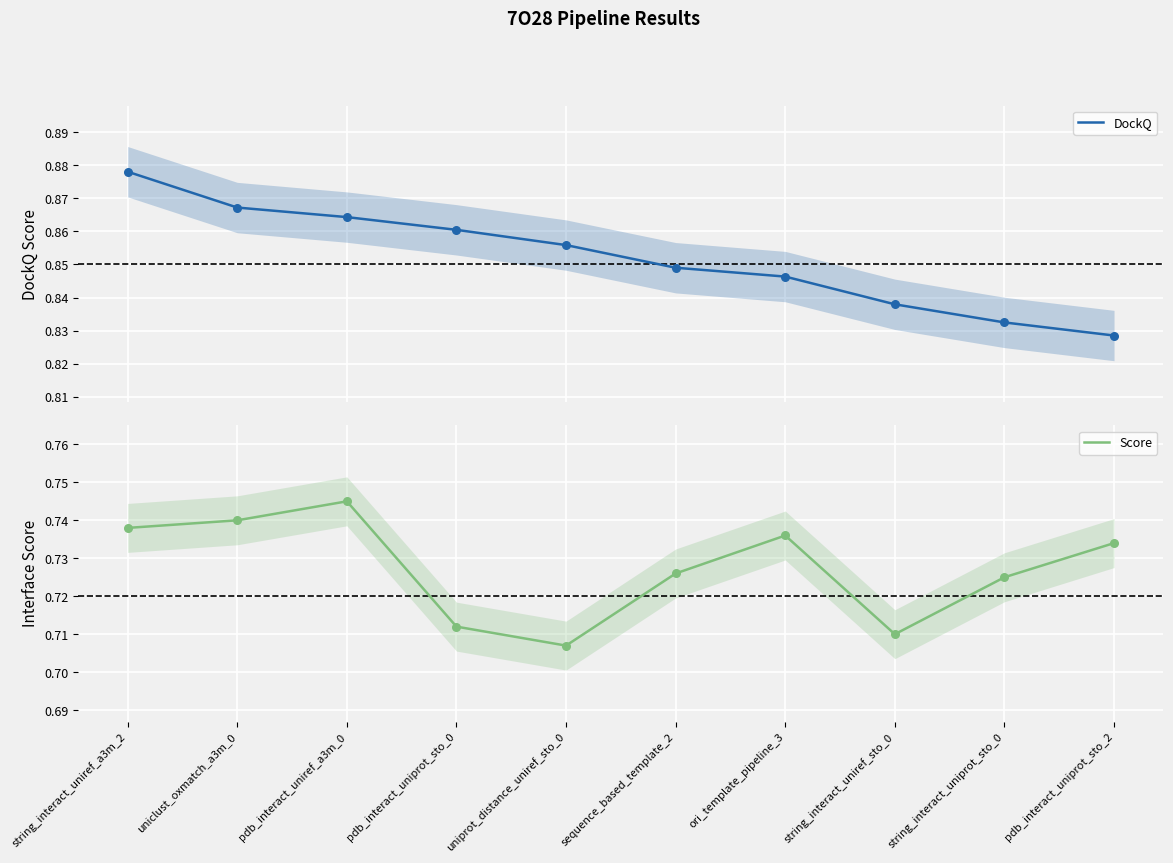

Which series reaches the minimum Y coordinate?

Score